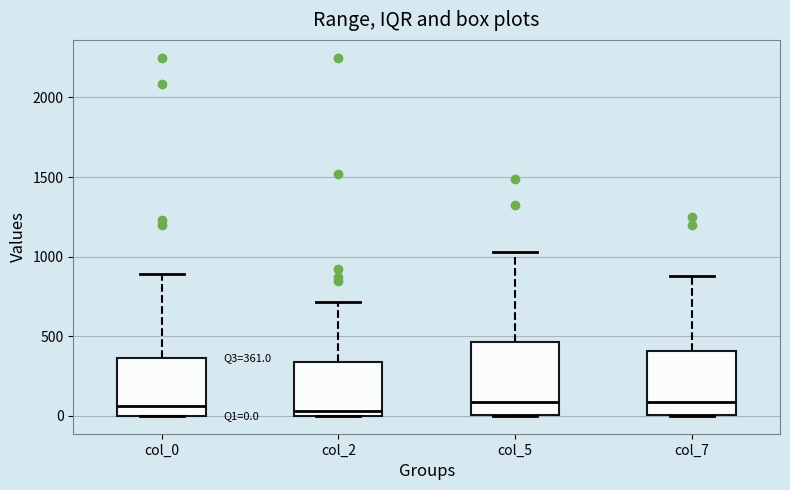

Comparing the boxes themselves (not the whiskers), which one is the tallest?

col_5